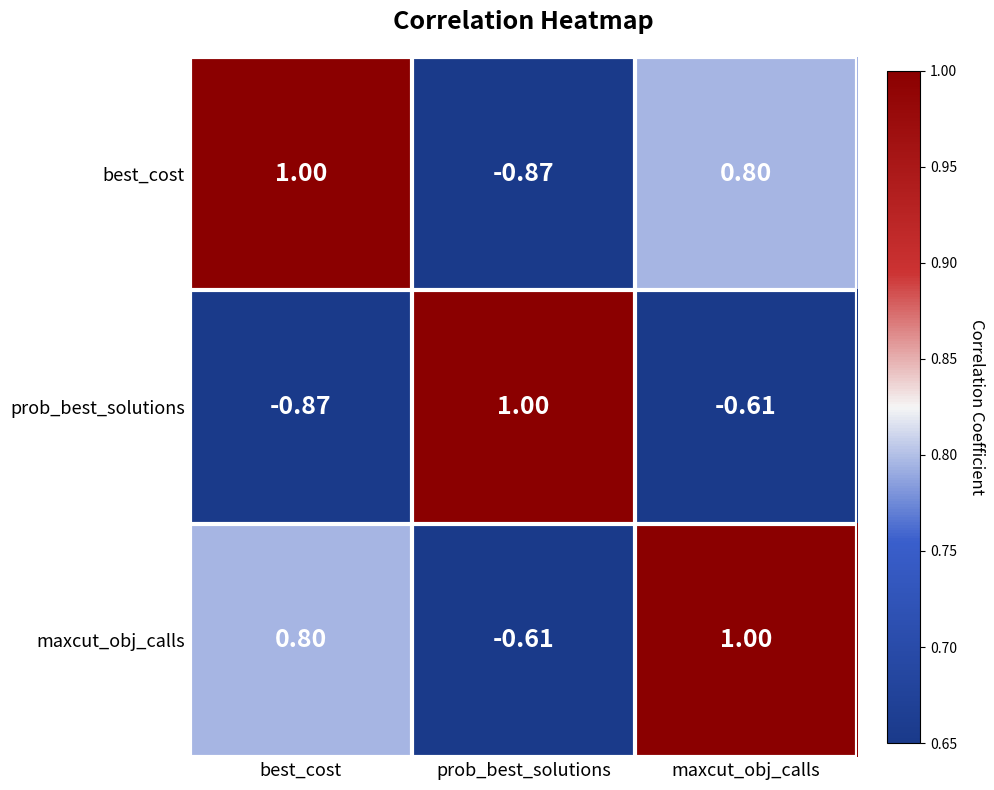

At which label does best_cost reach its peak?

best_cost